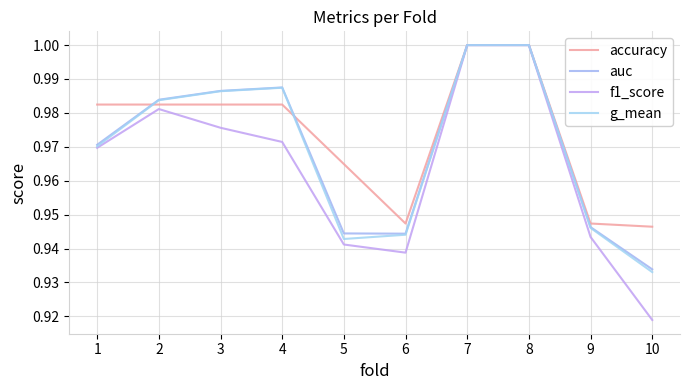

Is this an area chart (filled region under the line)?

No